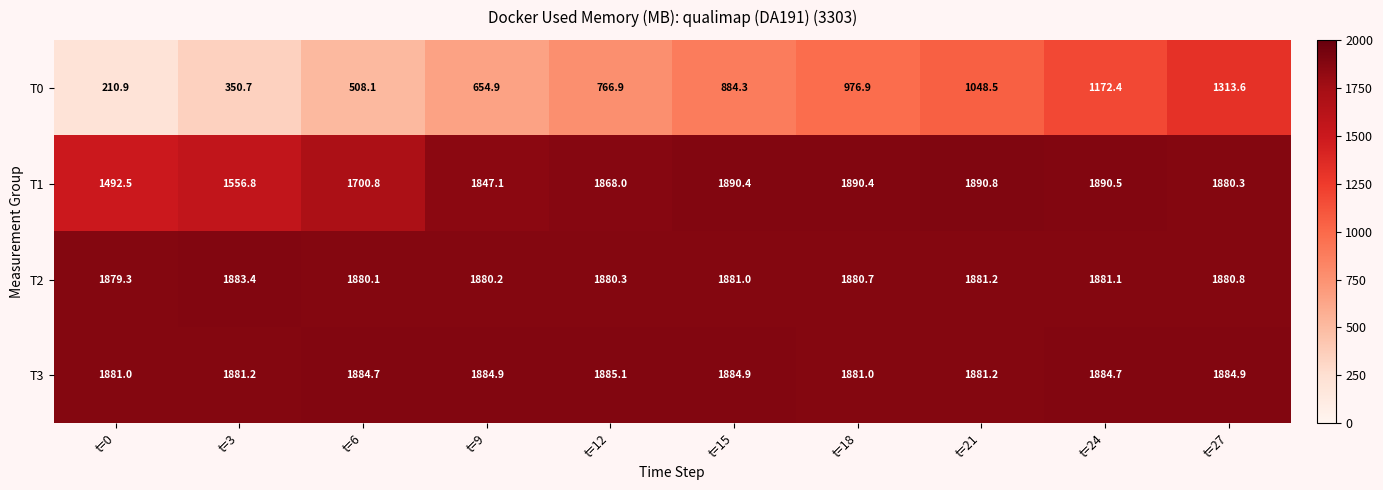

At how many categories does at least one series exceed 526?

10